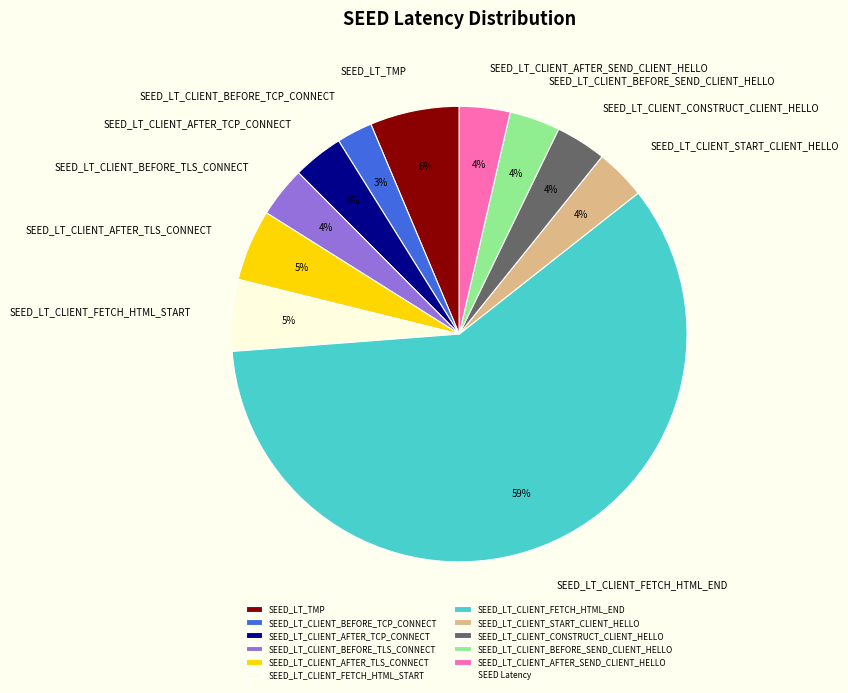

The SEED_LT_CLIENT_AFTER_SEND_CLIENT_HELLO slice represents 4% of the pie. True or false?

True